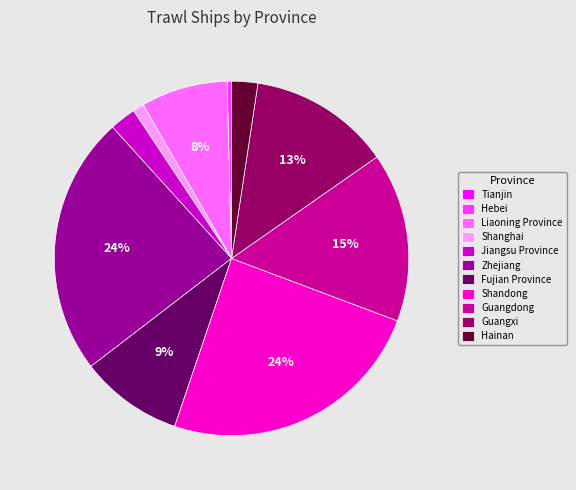

Combined, do Fujian Province and Shanghai account for over 50%?

No